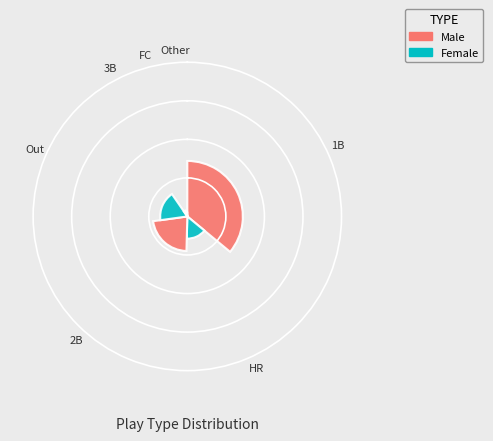

Rank the categories by value from highest to lowest.

1B, 2B, Out, HR, 3B, FC, Other